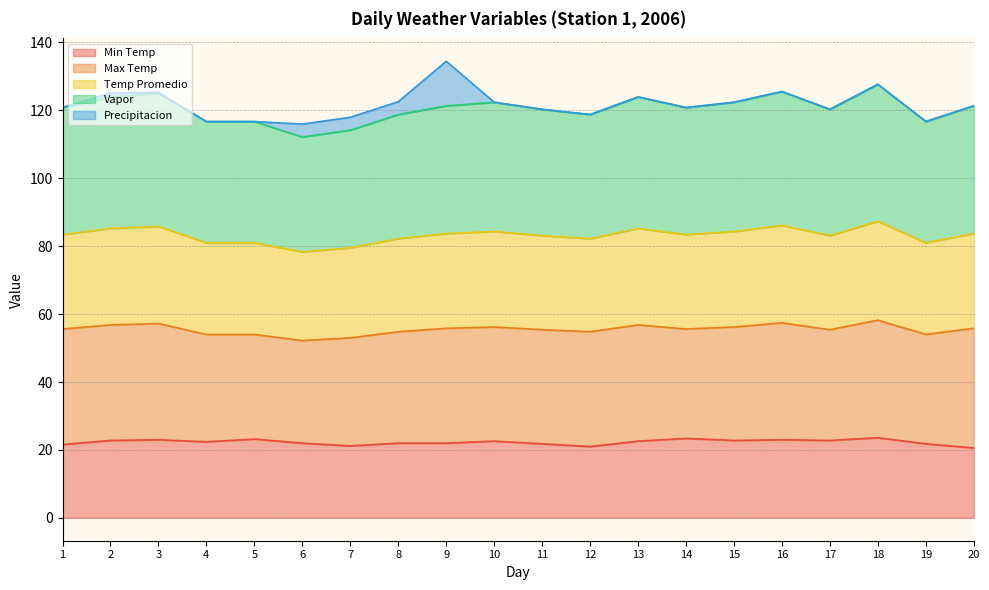

The value of Vapor at 12 is 213.0. True or false?

False